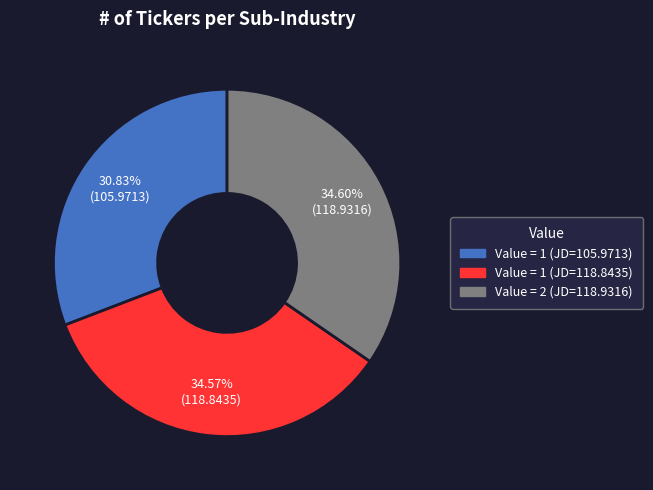

Is there a majority slice in this chart?

No